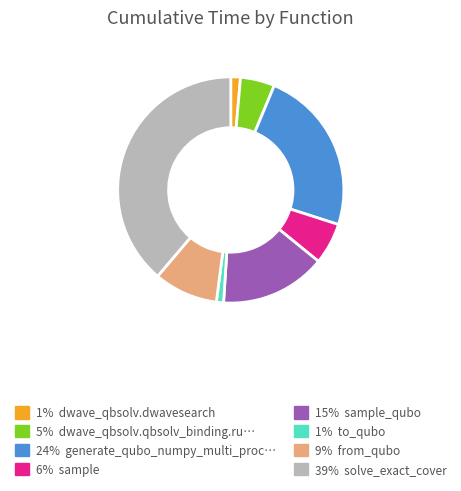

Is there a majority slice in this chart?

No